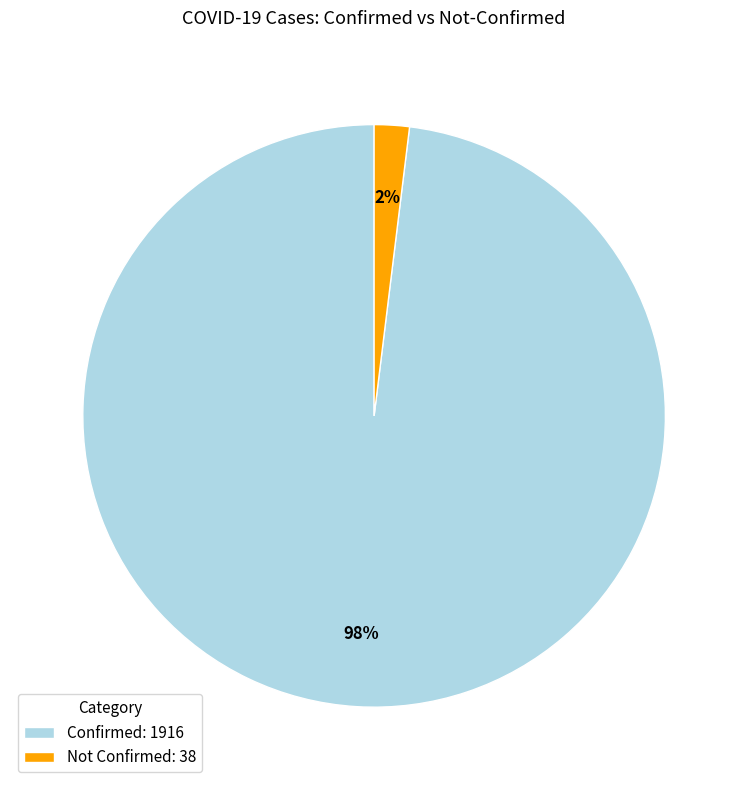

To the nearest percent, what is the difference between the Not Confirmed: 38 and Confirmed: 1916 slice percentages?

96%